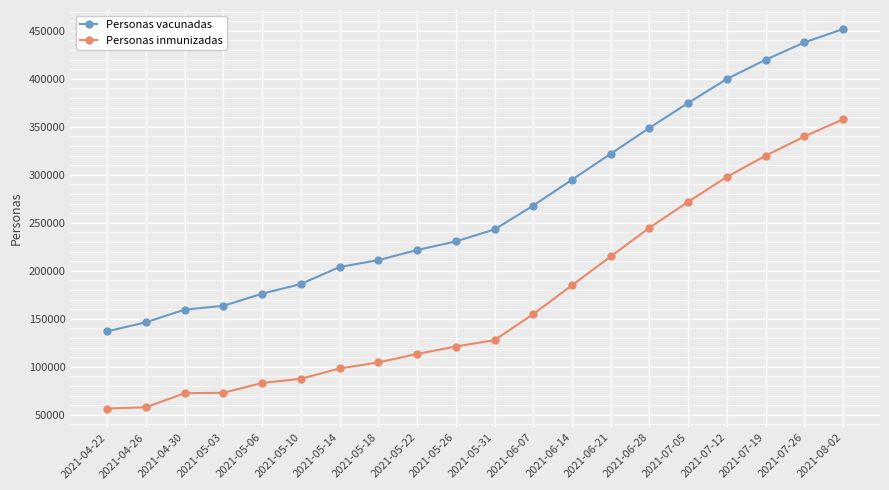

Which series has the largest total across all categories?

Personas vacunadas